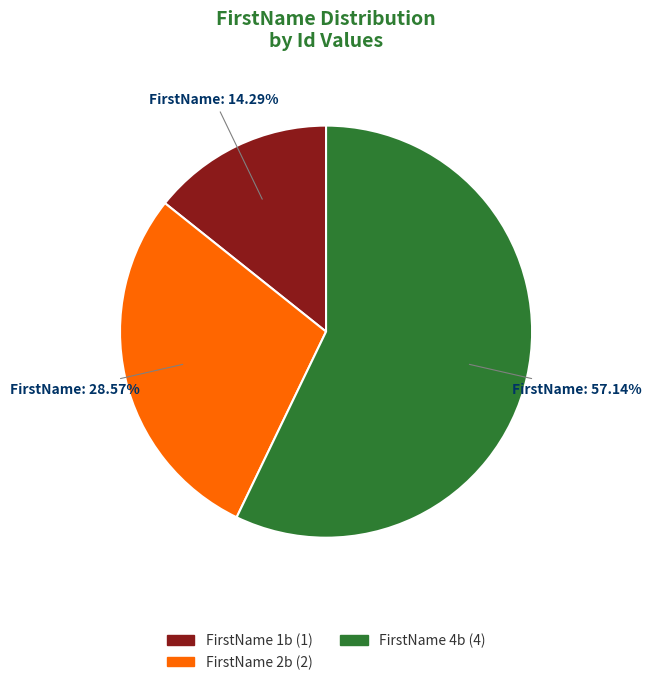

Is it true that FirstName 2b is 29% of the pie?

True